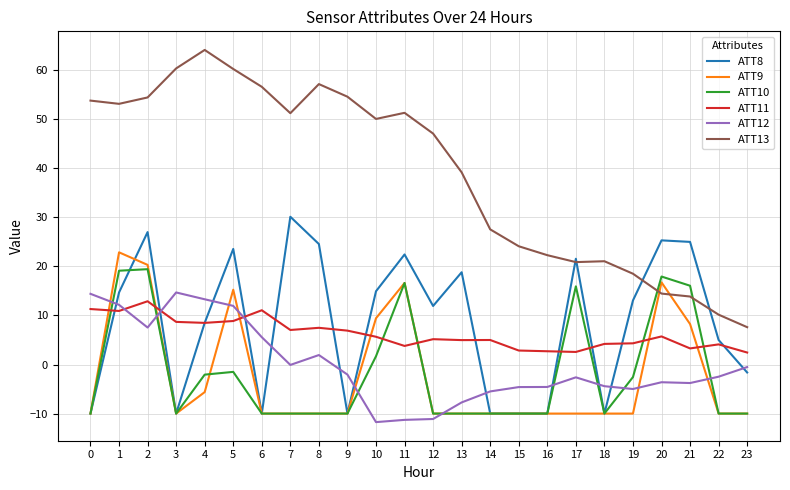

True or false: ATT12 and ATT9 intersect in this chart.

True